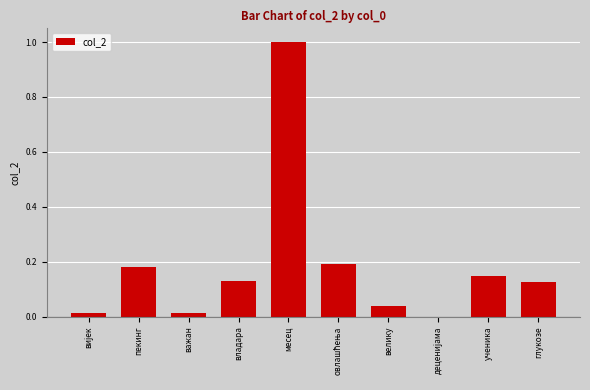

Are the bars horizontal?

No